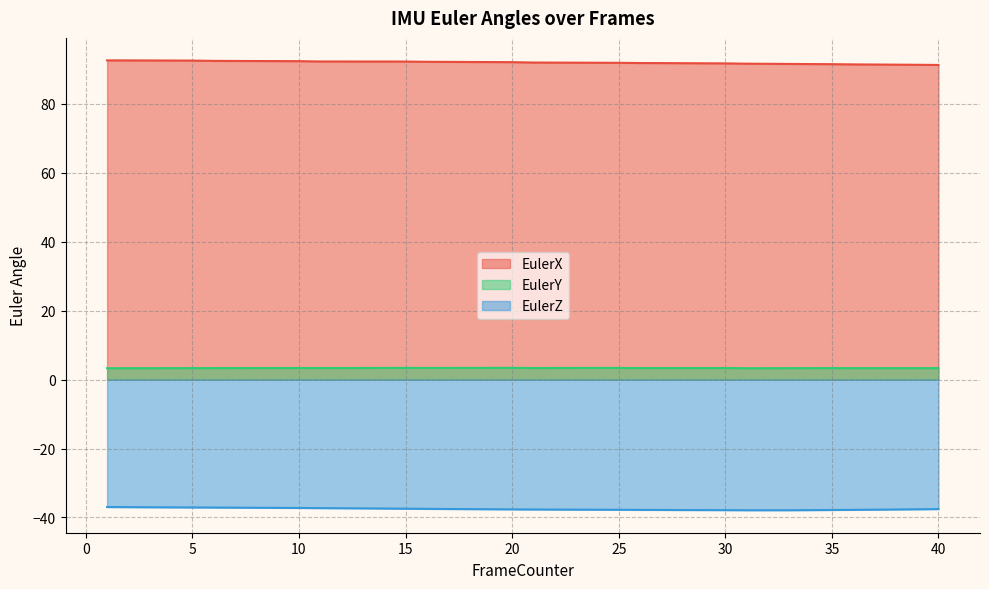

At which category does the chart reach its peak across all series?

1